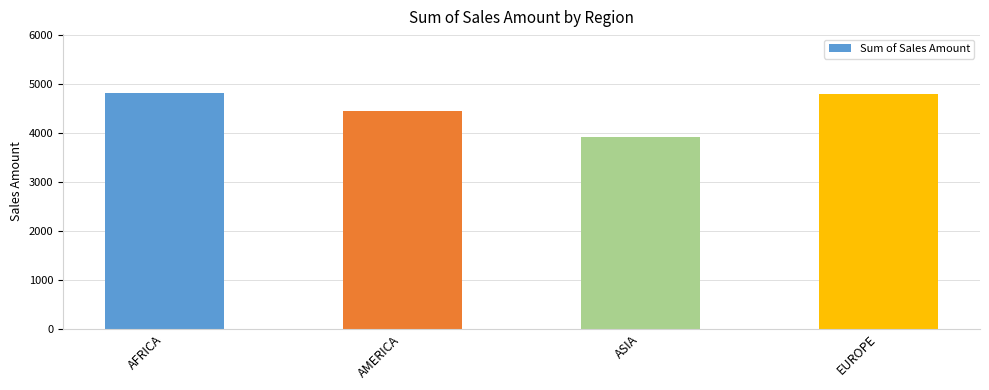

What is the change in value from AMERICA to ASIA?

-522